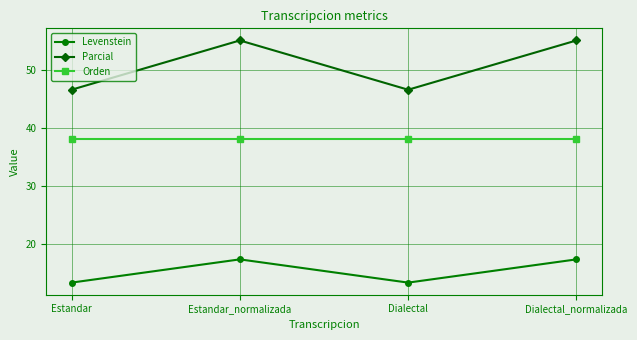

How many lines are shown in the chart?

3